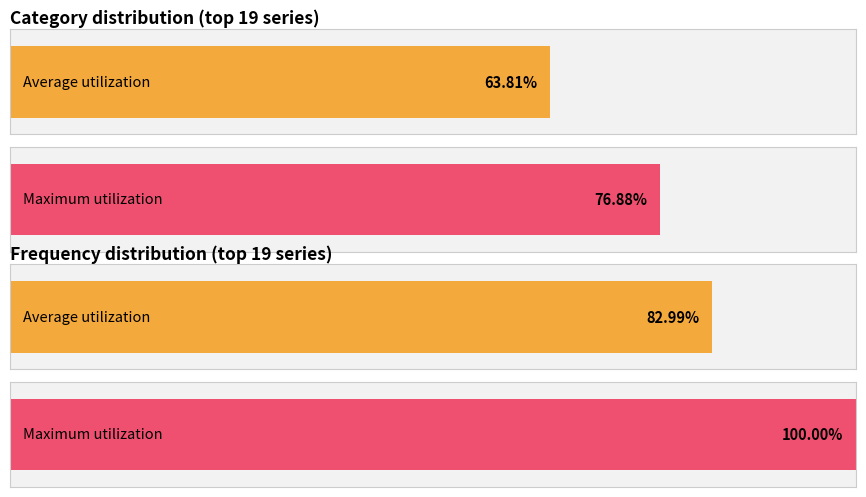

The value of Id at MENSUAL is 4171743. True or false?

False